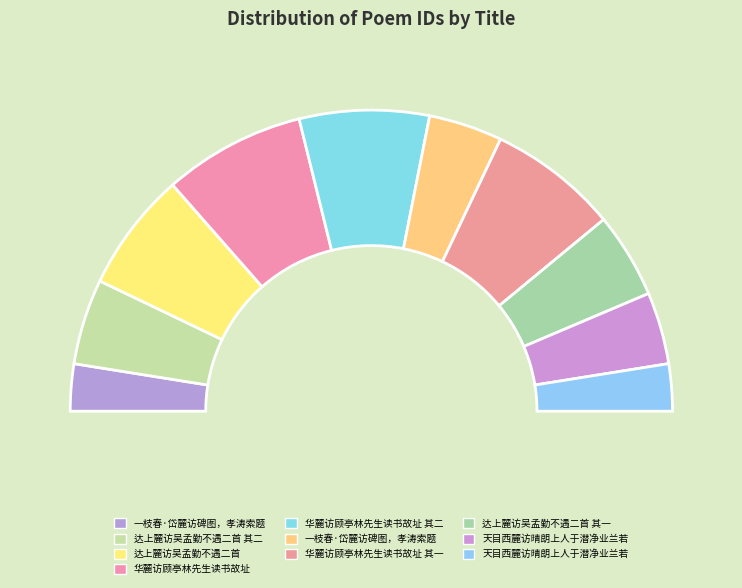

How many segments does this pie chart have?

10